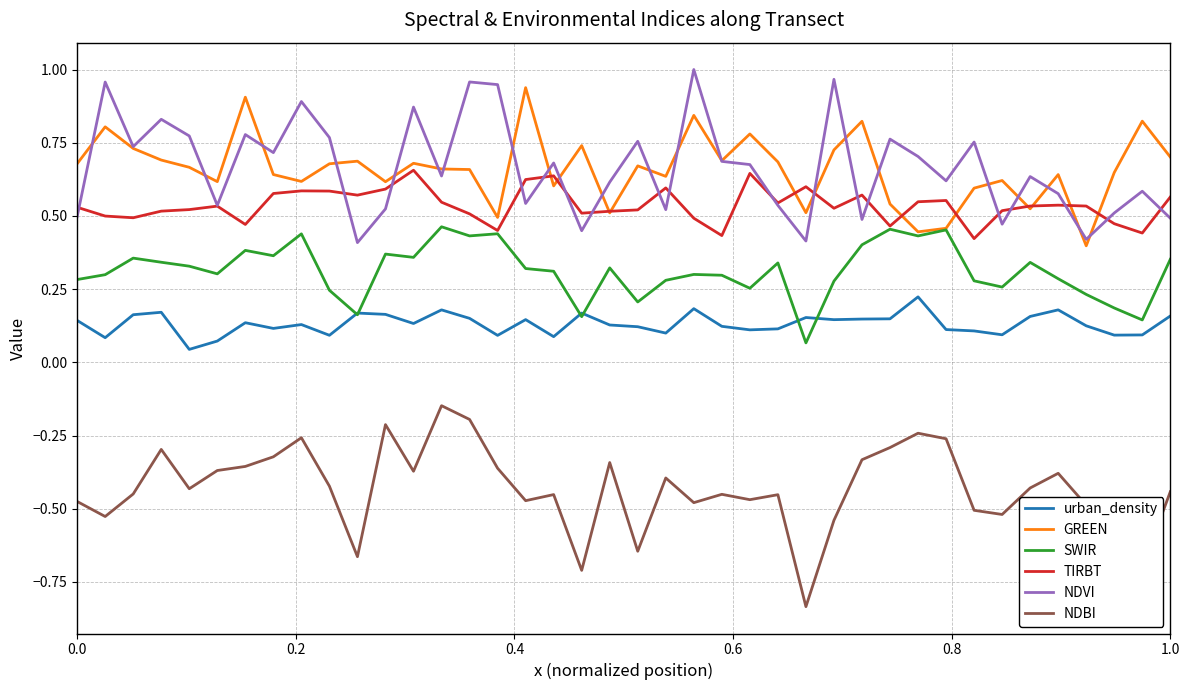

True or false: TIRBT and urban_density cross at least once.

False